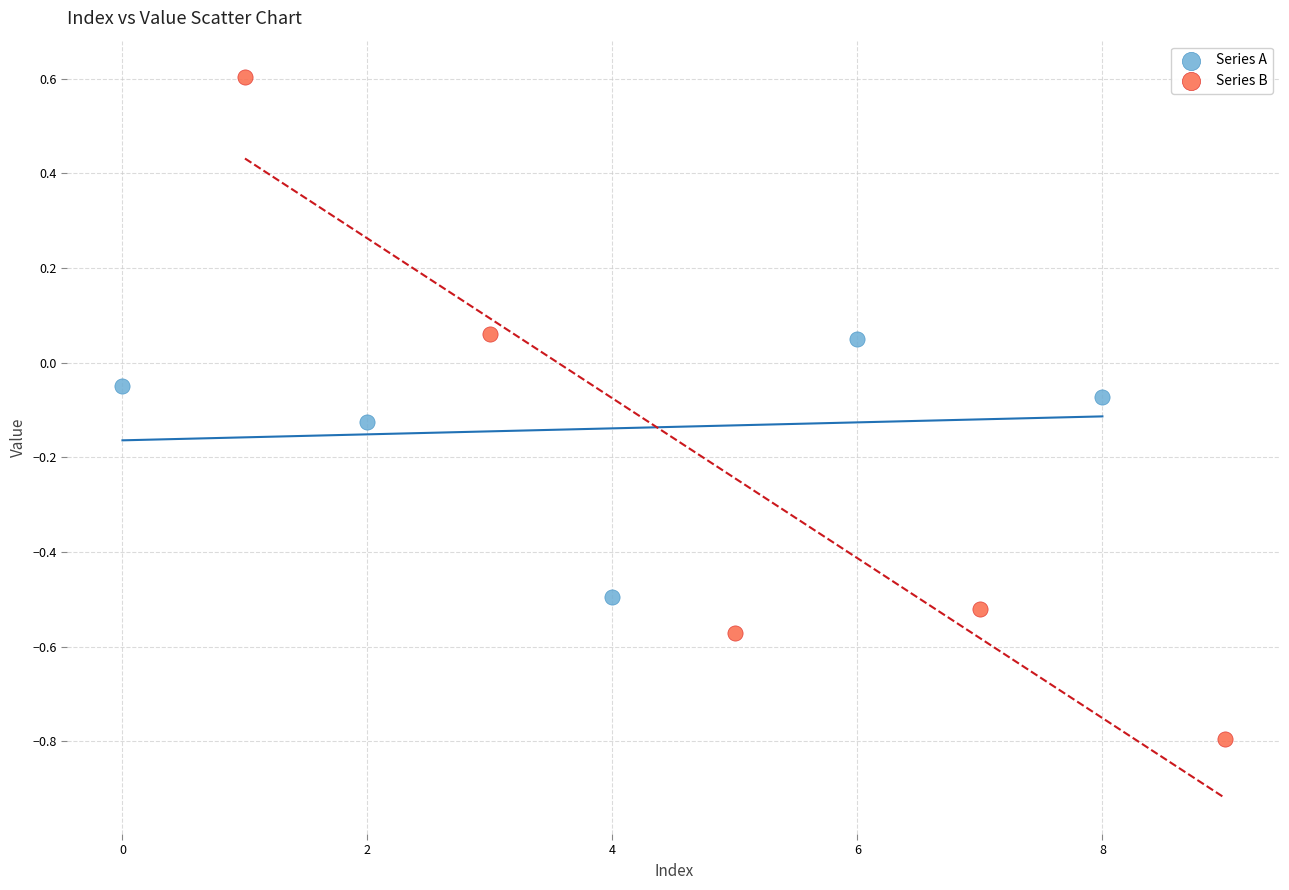

What are all the series names shown in the legend?

Series A, Series B